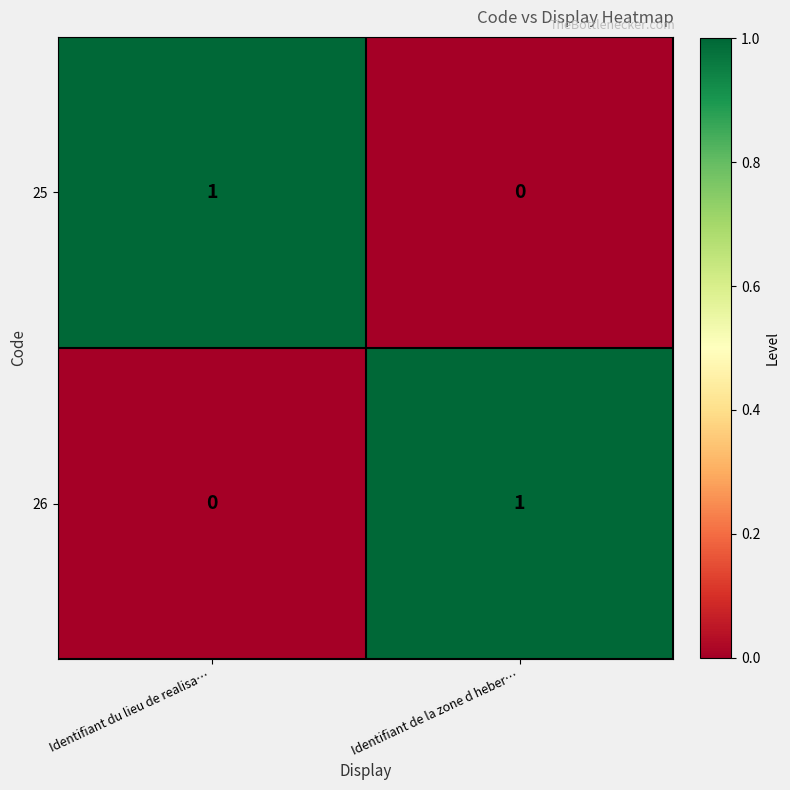

At Identifiant du lieu de realisa…, list the series in order from largest to smallest.

25, 26